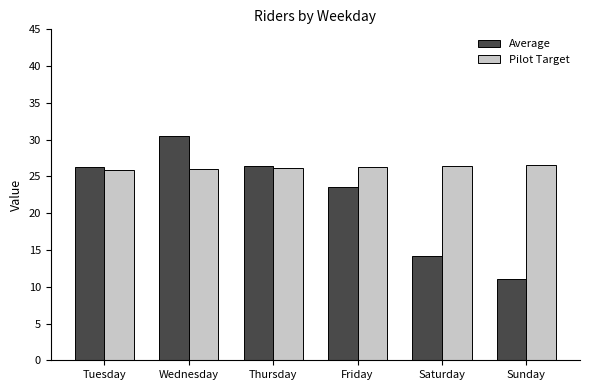

What is the difference between the Average values at Sunday and Tuesday?

15.3